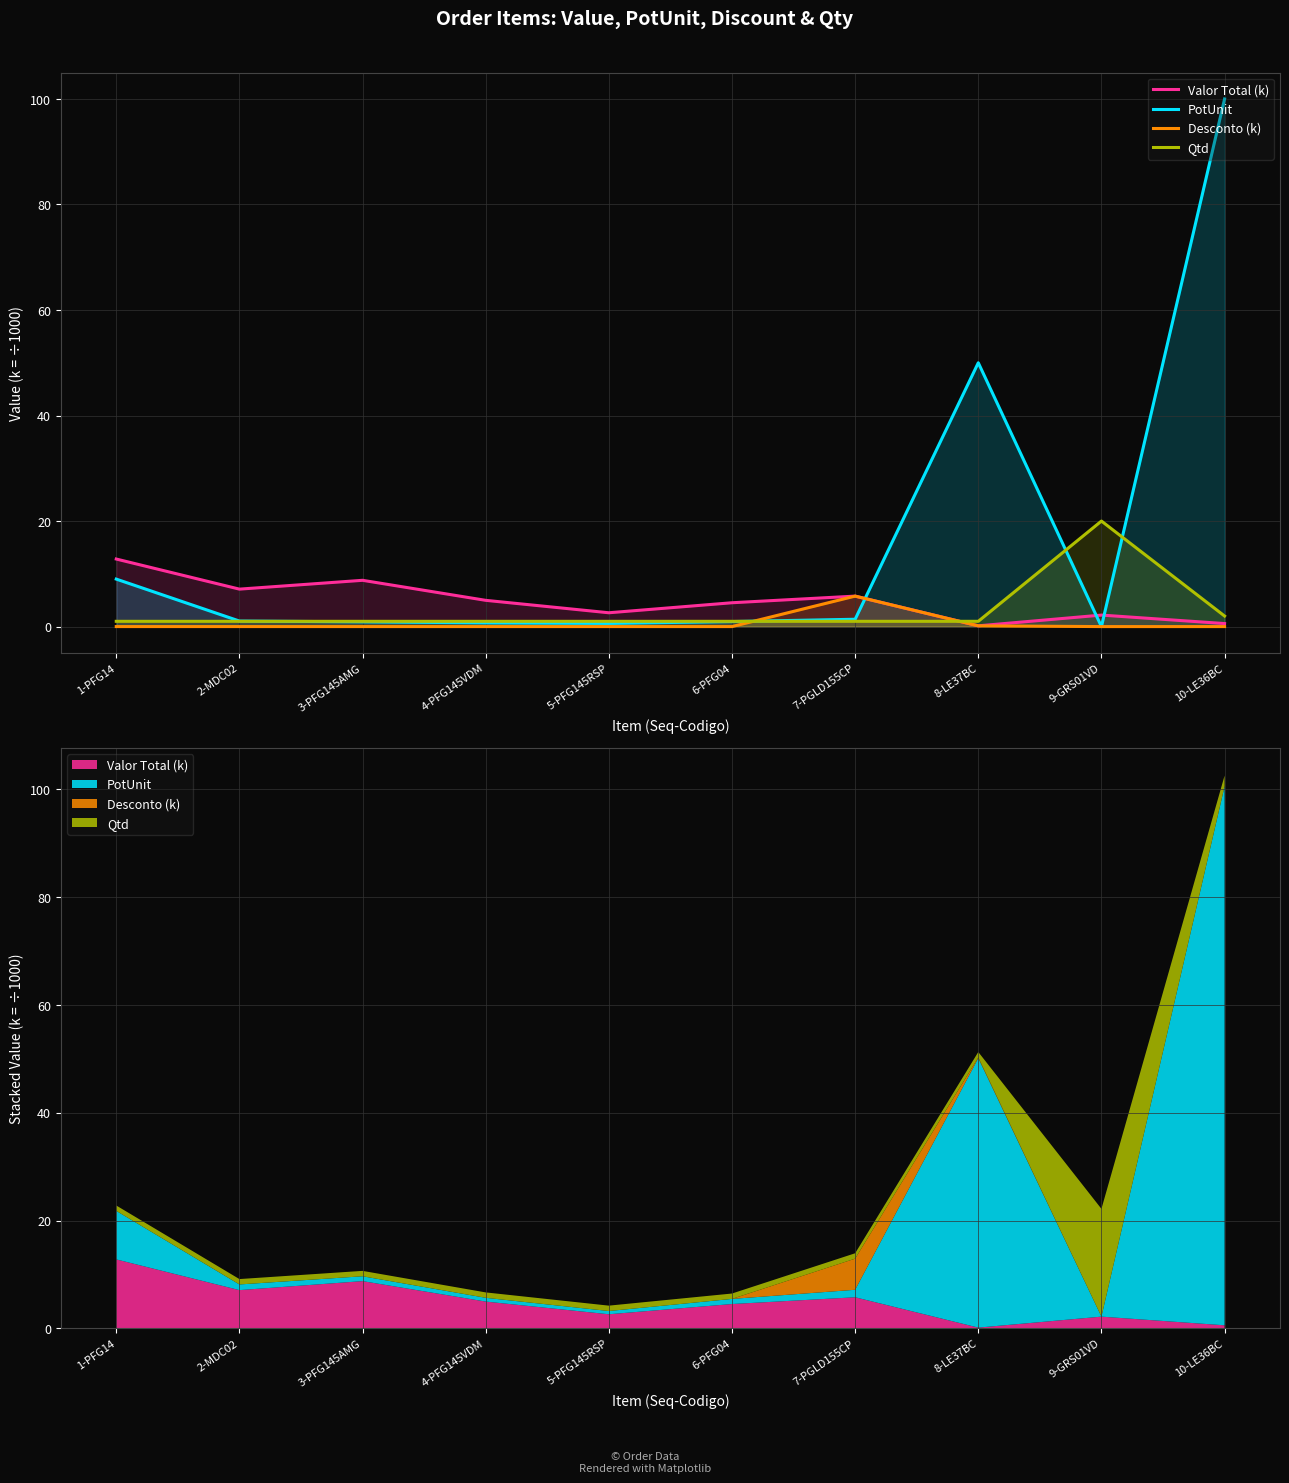

How many lines are shown in the chart?

4